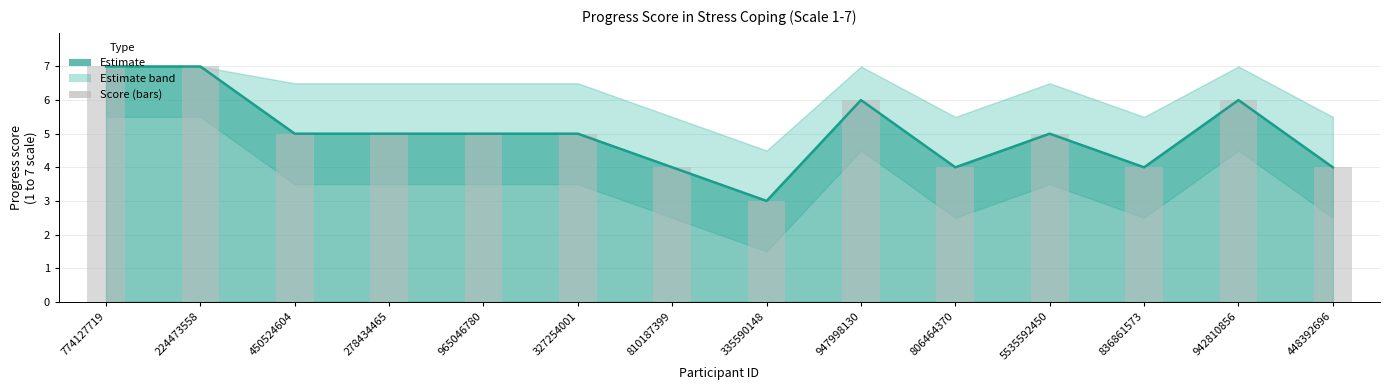

What is the label of the 7th bar from the right?

335590148